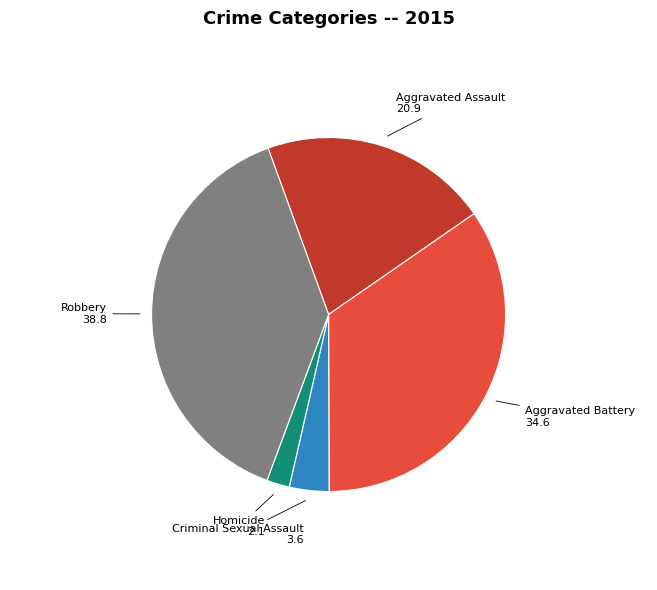

Which category has the smallest portion of the pie?

Homicide